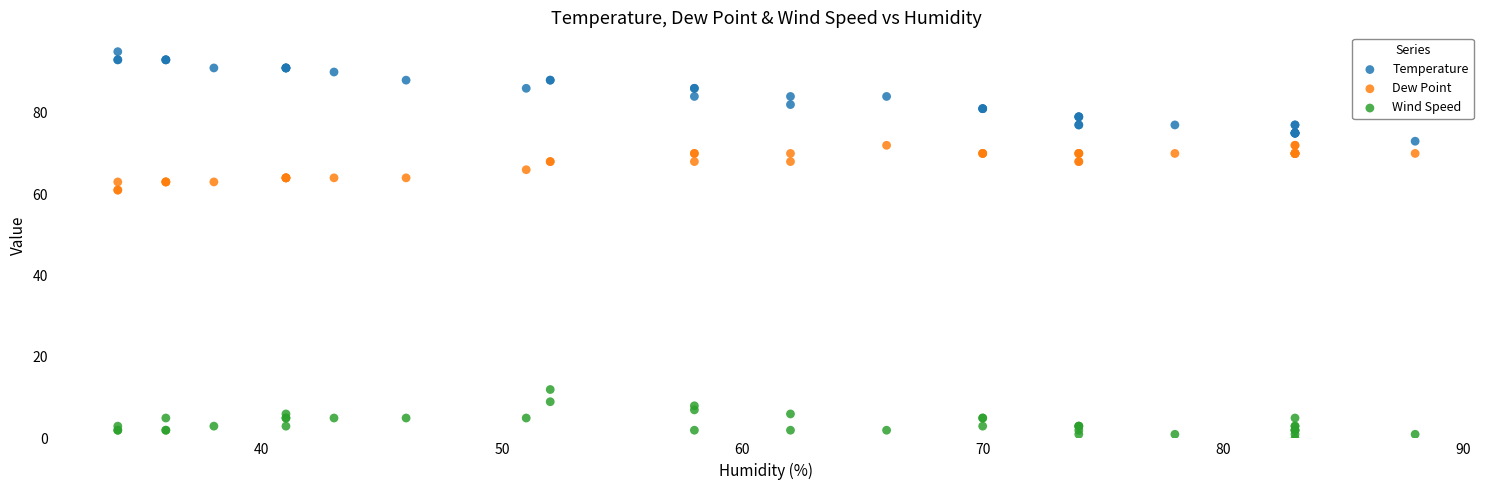

Which series reaches the maximum Y coordinate?

Temperature